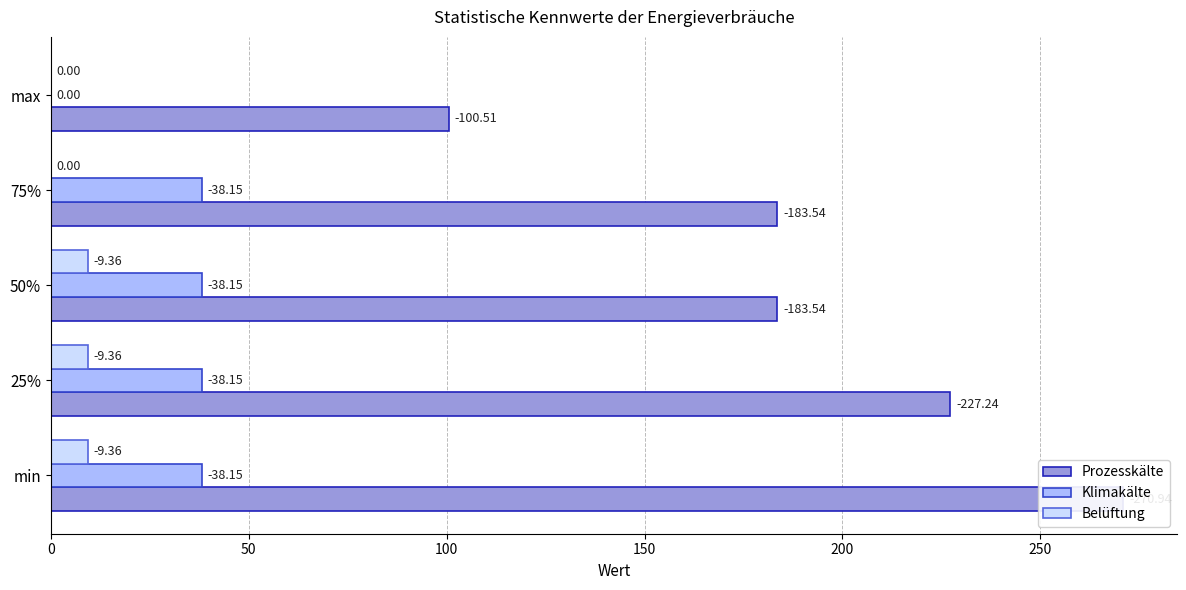

What is the difference between the Prozesskälte values at min and max?

170.4